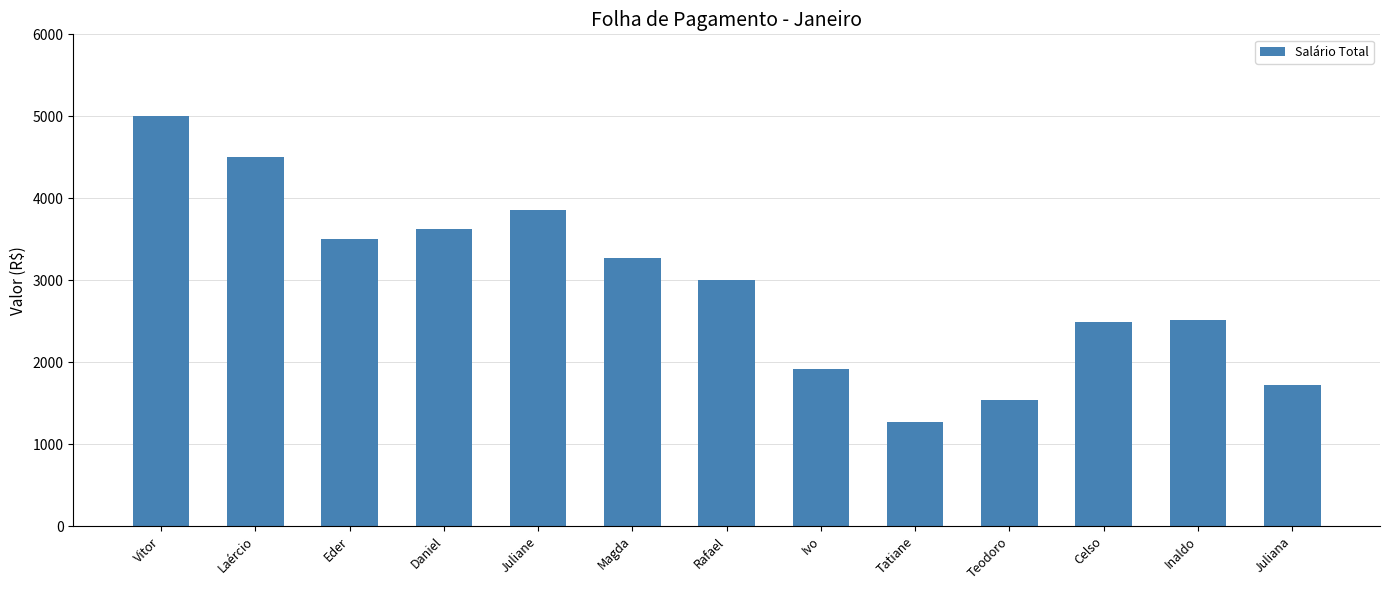

Reading left to right, list all the values displayed in this chart.

Vitor=5000.0	Laércio=4500.0	Eder=3500.0	Daniel=3625.0	Juliane=3854.0	Magda=3273.9	Rafael=3008.0	Ivo=1916.5	Tatiane=1272.7	Teodoro=1534.1	Celso=2484.2	Inaldo=2517.3	Juliana=1721.6